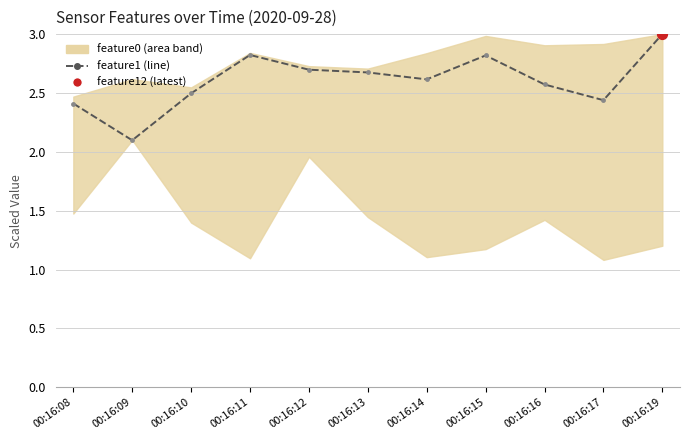

What is the ratio of the value at 00:16:10 to the value at 00:16:16?

1.0